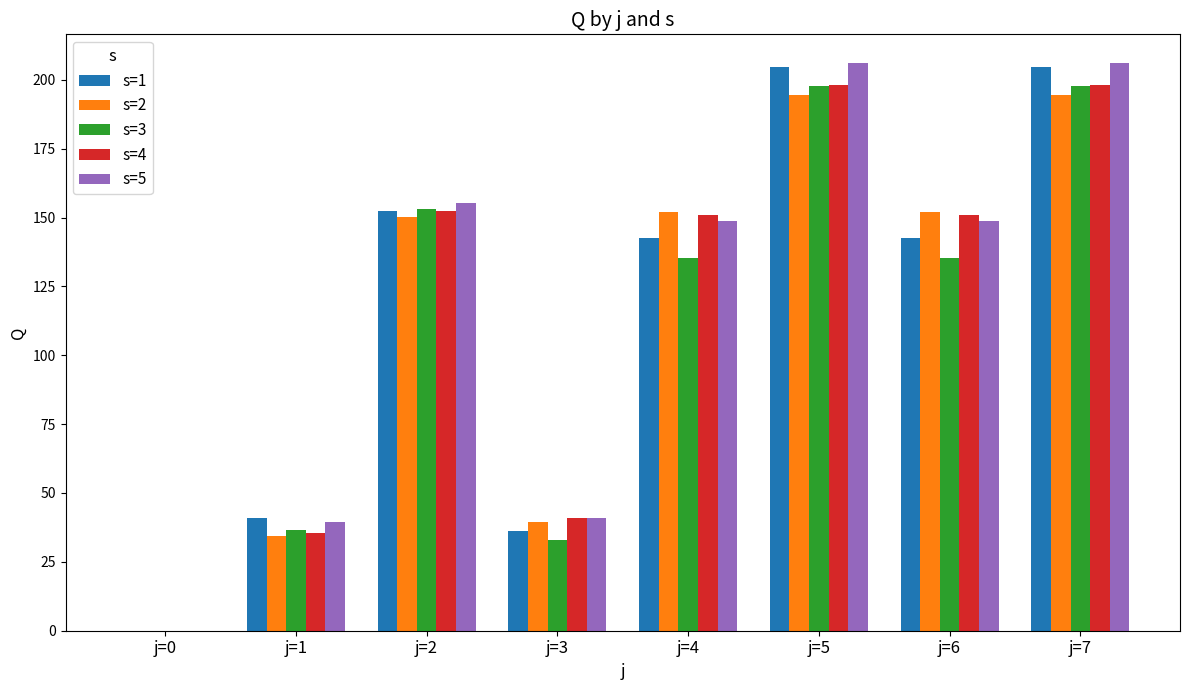

Which series changed the most between j=4 and j=5?

s=3